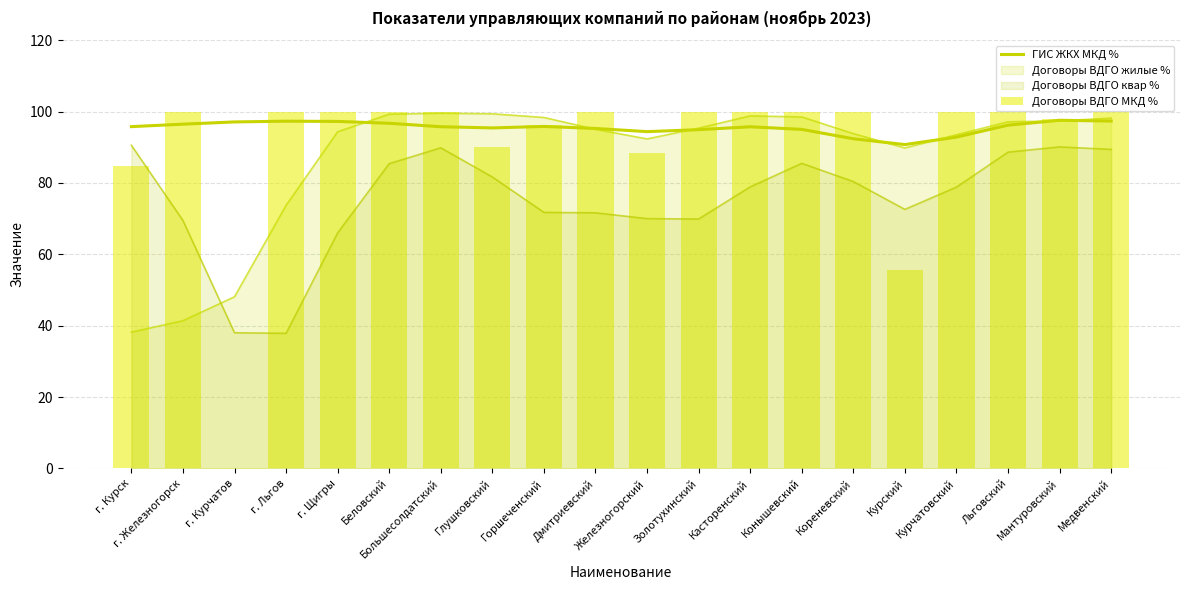

What is the label of the 6th bar from the right?

Кореневский